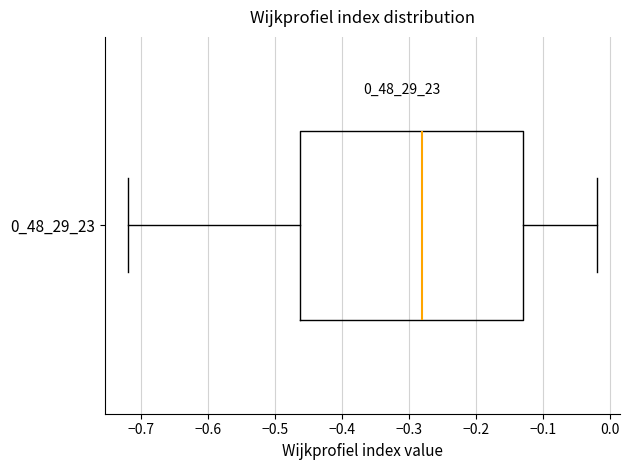

Where is the left edge of the box at y = 0_48_29_23 on the x-axis? The values are not printed on the chart, so give them approximately, as read against the axis.

-0.46